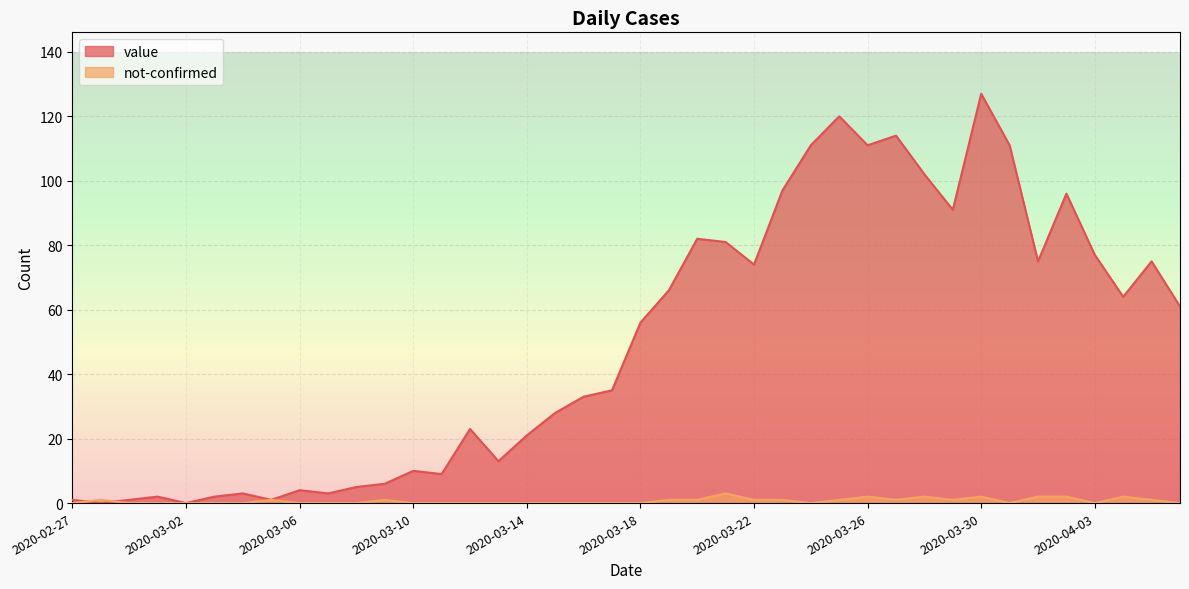

Which category has the lowest value in the not-confirmed series?

2020-02-27